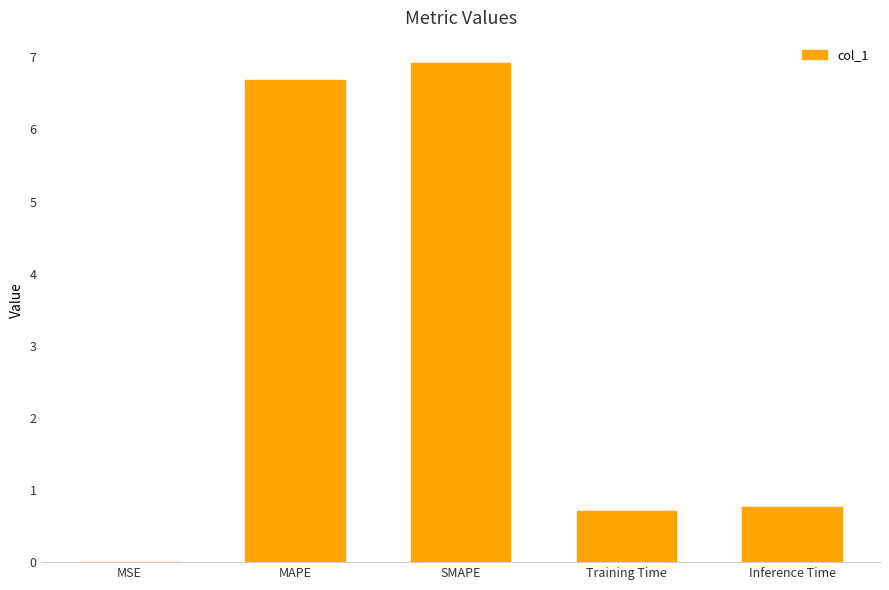

Read the value at MAPE.

6.7